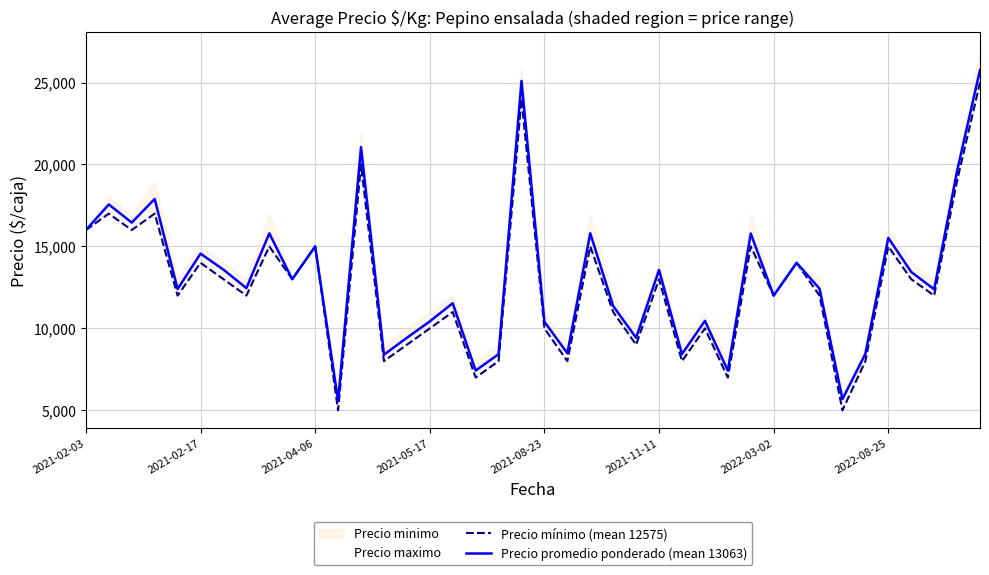

True or false: Precio promedio ponderado (mean 13063) and Precio mínimo (mean 12575) cross at least once.

False